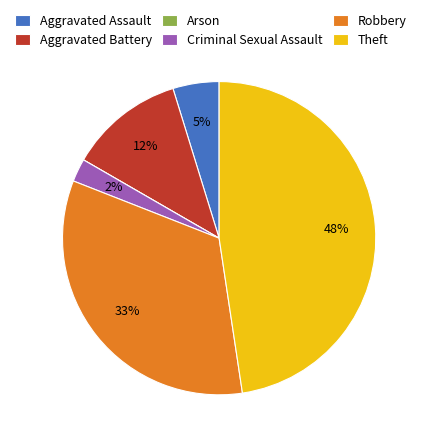

Is there a majority slice in this chart?

No